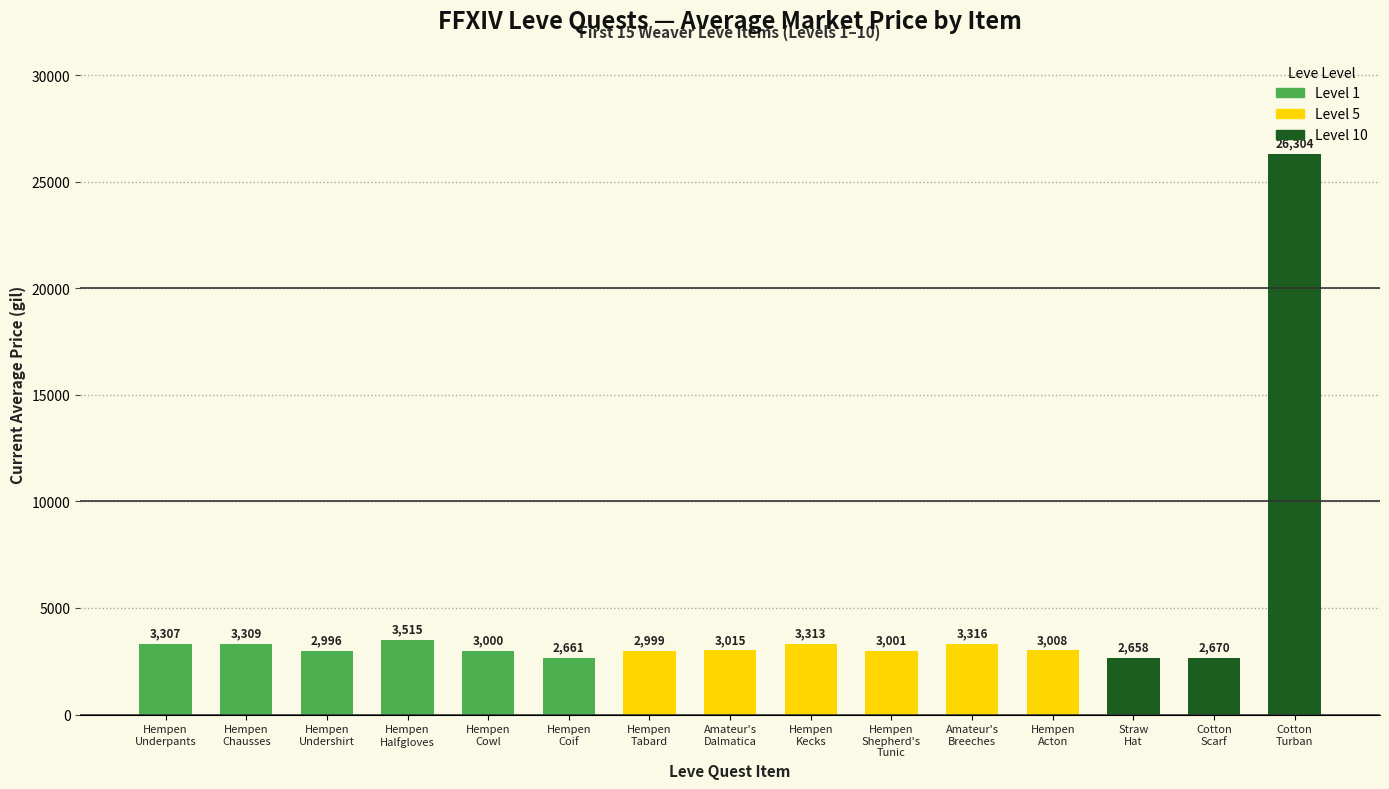

Reading right to left, list all the values displayed in this chart.

Cotton
Turban=26304	Cotton
Scarf=2670	Straw
Hat=2658	Hempen
Acton=3008	Amateur's
Breeches=3316	Hempen
Shepherd's
Tunic=3001	Hempen
Kecks=3313	Amateur's
Dalmatica=3015	Hempen
Tabard=2999	Hempen
Coif=2661	Hempen
Cowl=3000	Hempen
Halfgloves=3515	Hempen
Undershirt=2996	Hempen
Chausses=3309	Hempen
Underpants=3307